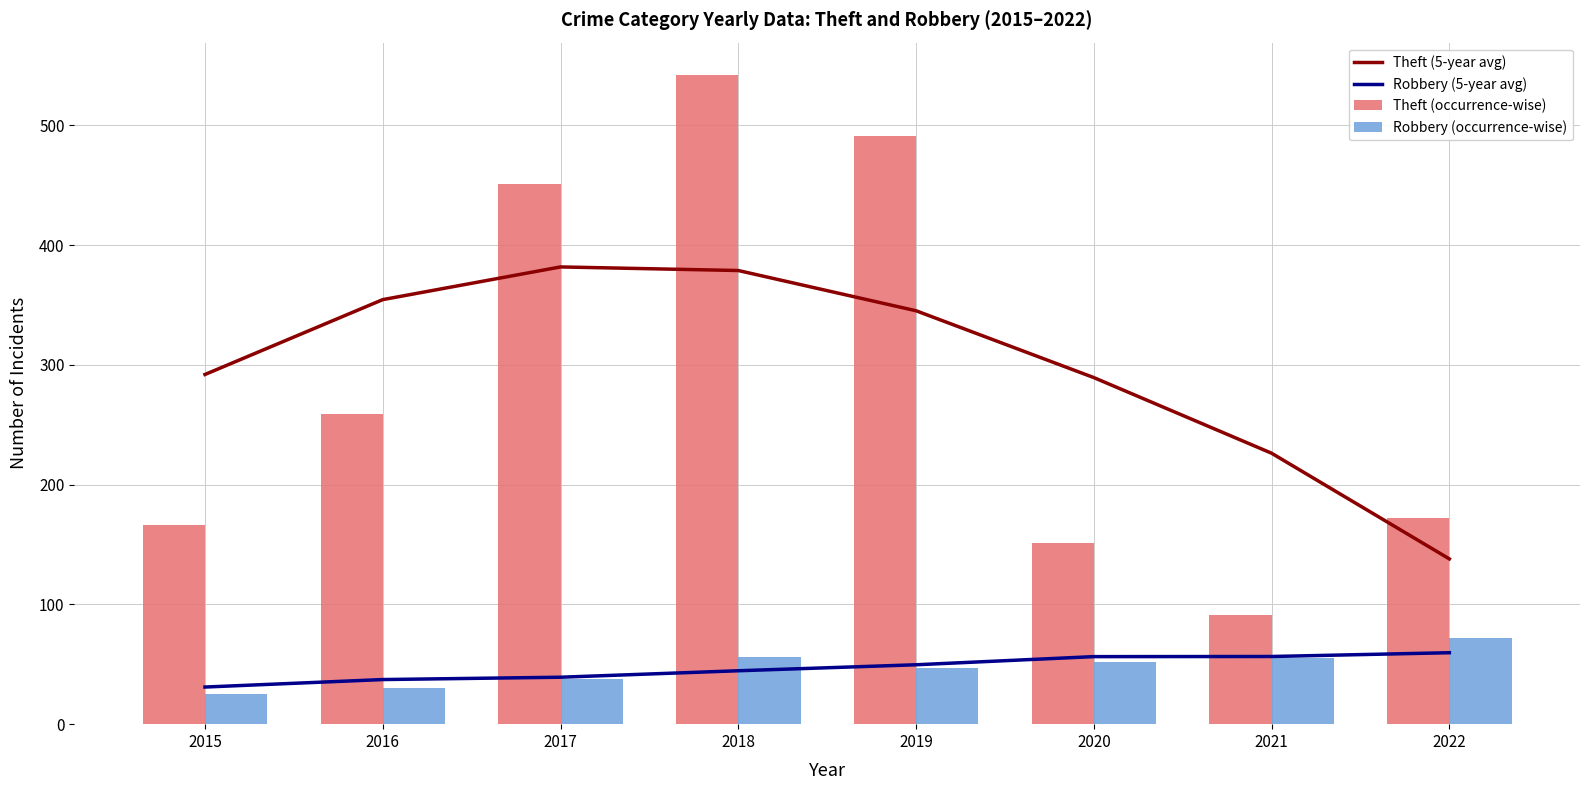

The Robbery (occurrence-wise) series shows 12.9 at 2017. True or false?

False